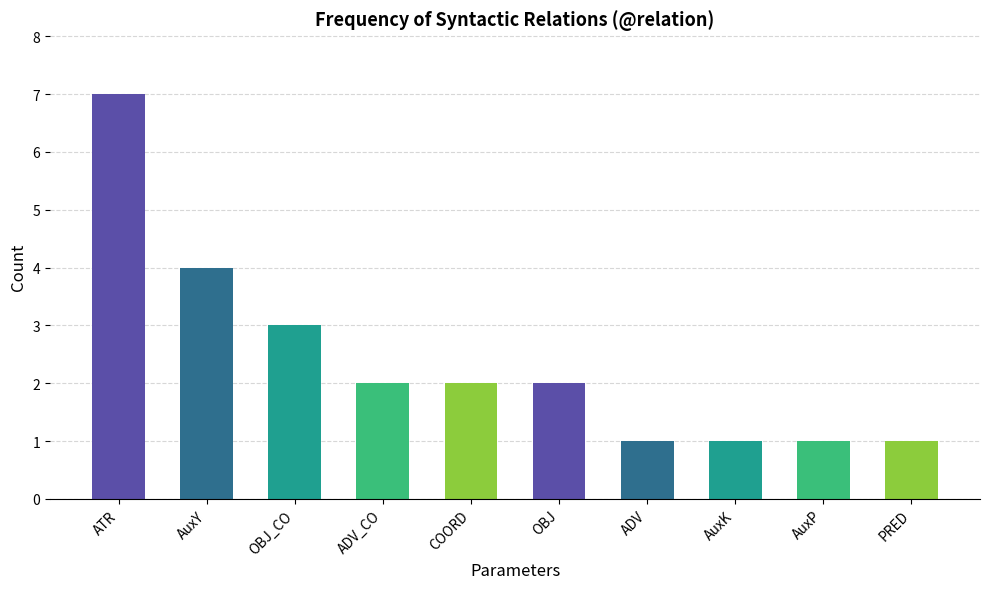

What is the sum of the values at ATR and PRED?

8